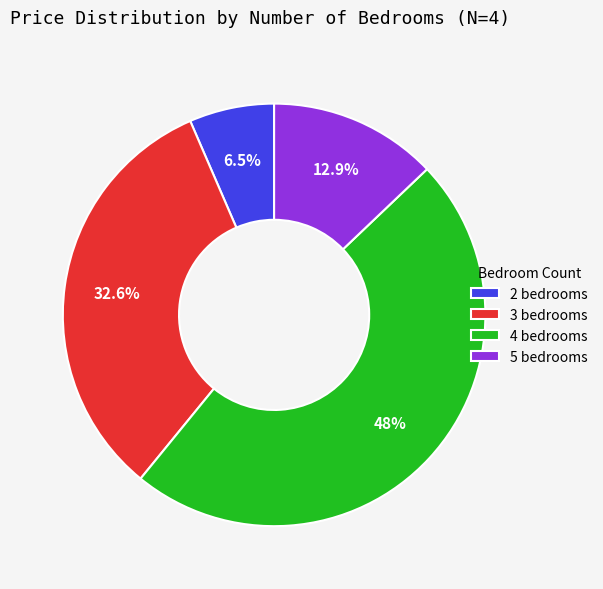

Which category has the biggest portion of the pie?

4 bedrooms